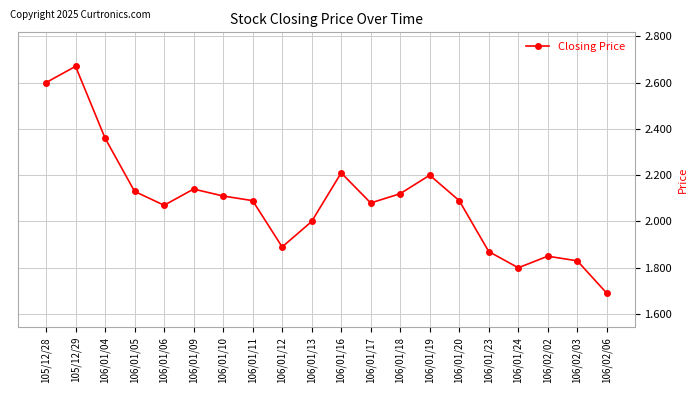

True or false: there are more than 1 points higher than both neighbors.

True